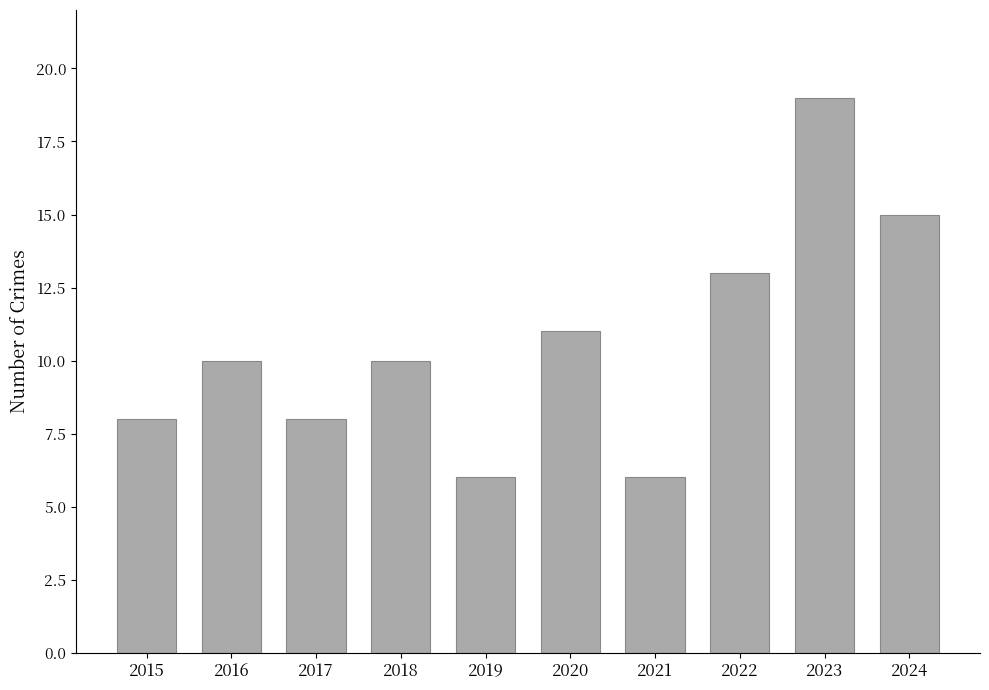

What is the value of the 9th bar from the left?

19